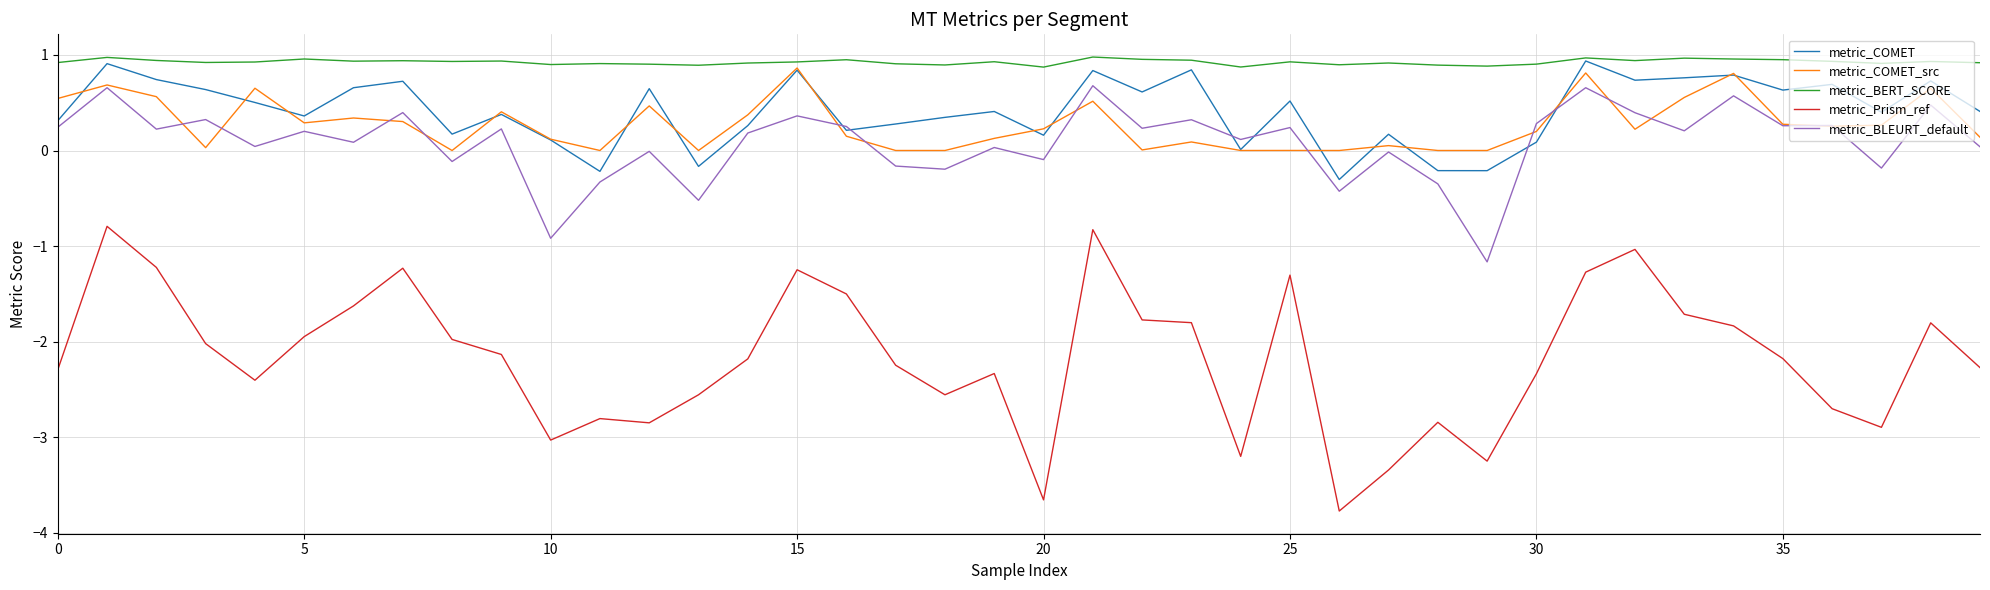

Which series has the widest spread of values?

metric_Prism_ref